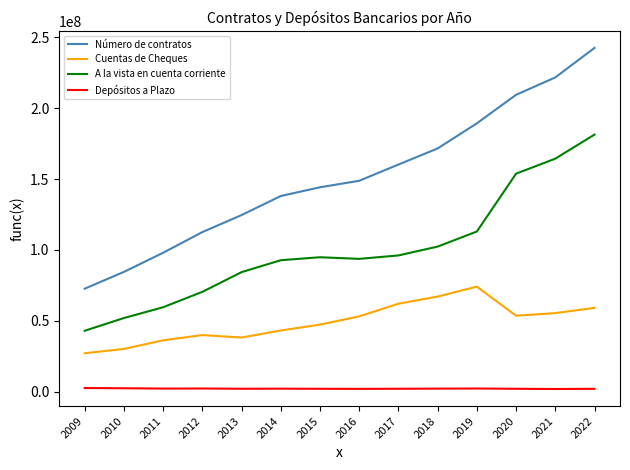

At how many categories does at least one series exceed 16743806?

14